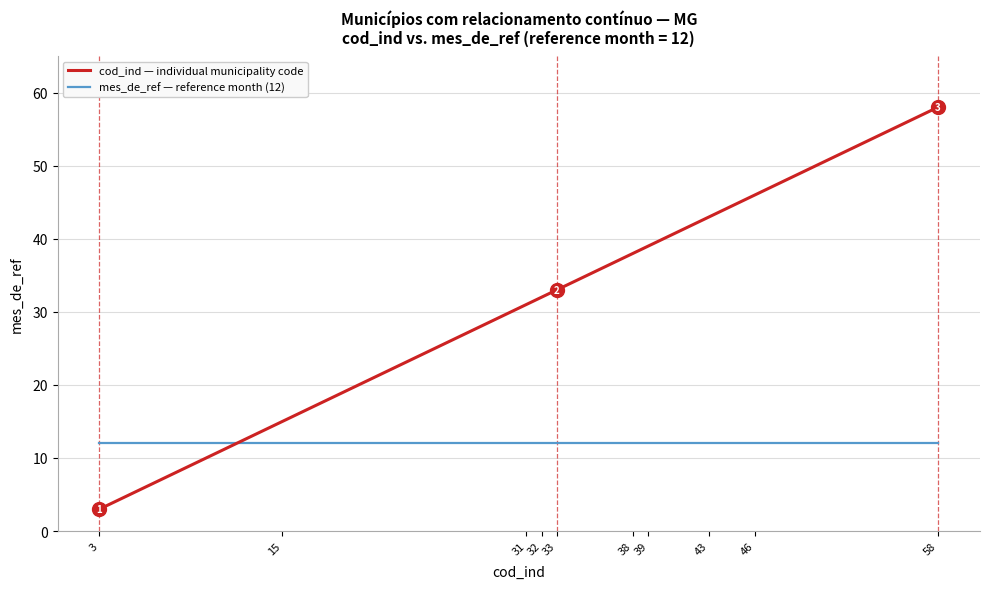

Which series ends up on top after the final intersection of mes_de_ref — reference month (12) and cod_ind — individual municipality code?

cod_ind — individual municipality code